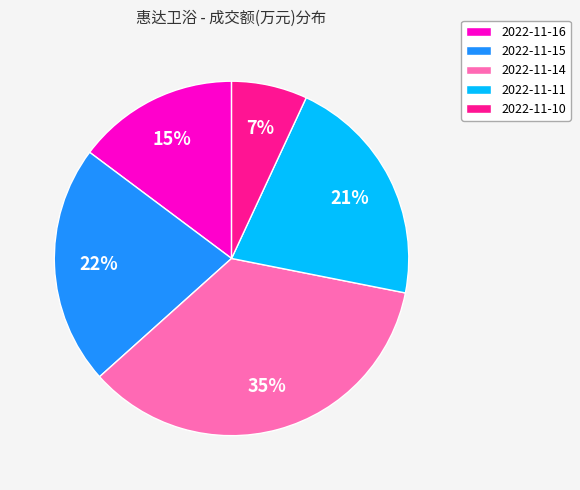

Which slice is the smallest?

2022-11-10